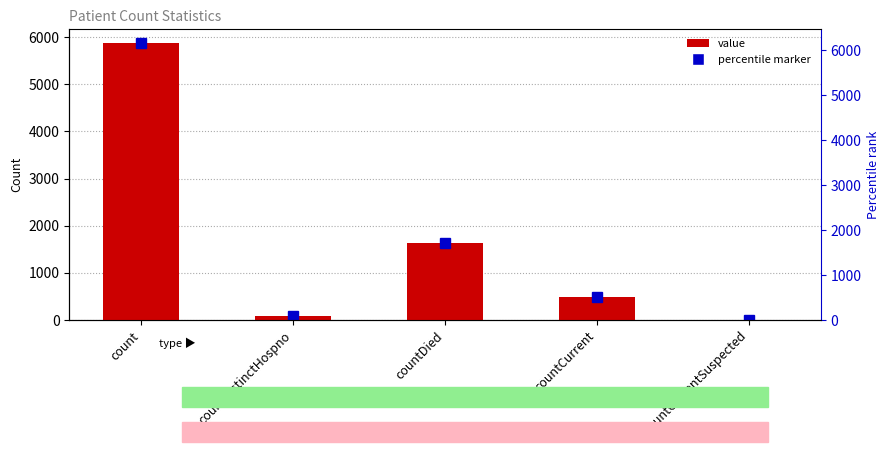

Which category has the highest value across all series?

count